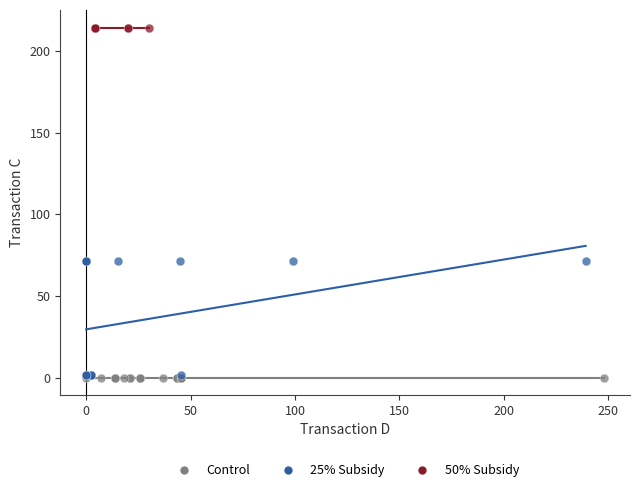

Which series reaches the maximum Y coordinate?

50% Subsidy